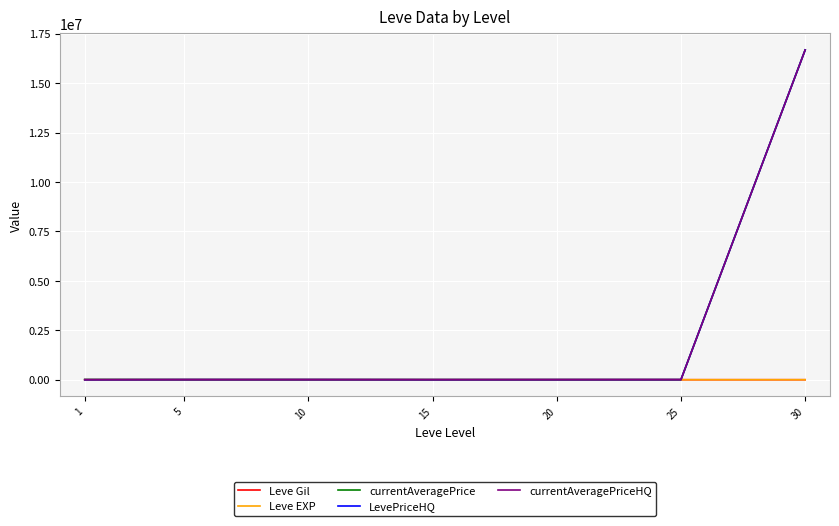

What is the maximum value for currentAveragePrice?

16681482.7